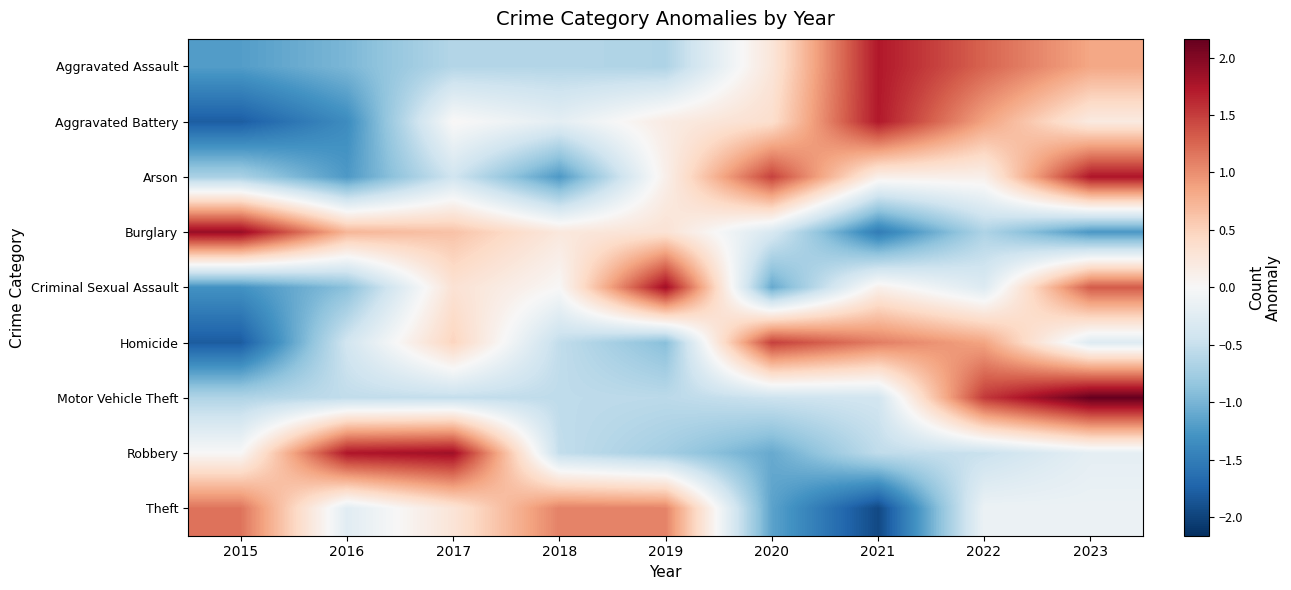

Reading left to right, extract all data points from this chart.

Aggravated Assault: 2015=-1.2	2016=-1.0	2017=-0.6	2018=-0.6	2019=-0.7	2020=0.3	2021=1.7	2022=1.3	2023=0.8
Aggravated Battery: 2015=-1.8	2016=-1.4	2017=0.0	2018=-0.2	2019=0.2	2020=0.4	2021=1.7	2022=0.9	2023=0.2
Arson: 2015=-0.7	2016=-1.2	2017=-0.4	2018=-1.2	2019=0.1	2020=1.5	2021=0.1	2022=0.1	2023=1.7
Burglary: 2015=1.9	2016=0.7	2017=0.6	2018=0.2	2019=0.3	2020=-0.3	2021=-1.5	2022=-0.7	2023=-1.3
Criminal Sexual Assault: 2015=-1.3	2016=-0.9	2017=0.3	2018=0.0	2019=1.8	2020=-1.1	2021=0.1	2022=-0.3	2023=1.3
Homicide: 2015=-1.8	2016=-0.4	2017=0.5	2018=-0.5	2019=-0.9	2020=1.5	2021=1.1	2022=0.9	2023=-0.3
Motor Vehicle Theft: 2015=-0.7	2016=-0.5	2017=-0.5	2018=-0.6	2019=-0.6	2020=-0.5	2021=-0.4	2022=1.5	2023=2.2
Robbery: 2015=0.0	2016=1.7	2017=1.8	2018=-0.5	2019=-0.7	2020=-1.1	2021=-0.5	2022=-0.5	2023=-0.2
Theft: 2015=1.2	2016=-0.2	2017=0.3	2018=1.1	2019=1.1	2020=-1.2	2021=-2.0	2022=-0.1	2023=-0.1